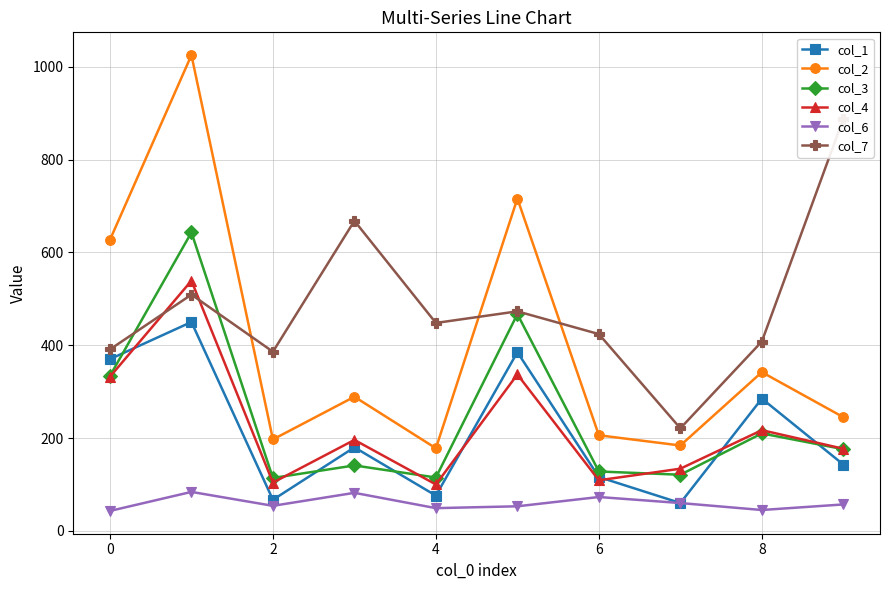

What is the difference between the maximum and minimum values in the col_1 series?

390